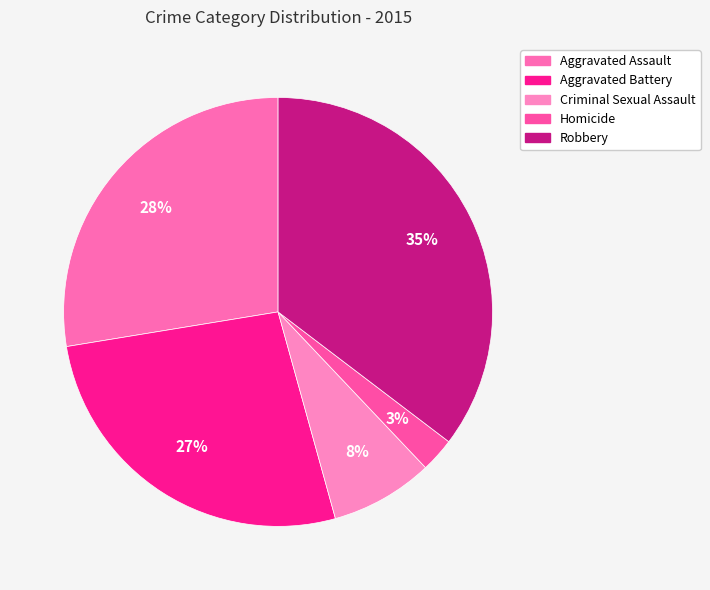

Rank the categories by value from highest to lowest.

Robbery, Aggravated Assault, Aggravated Battery, Criminal Sexual Assault, Homicide